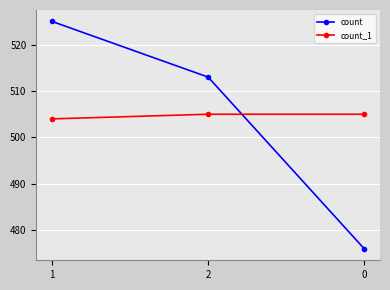

How many values in the count_1 series are below 505?

1